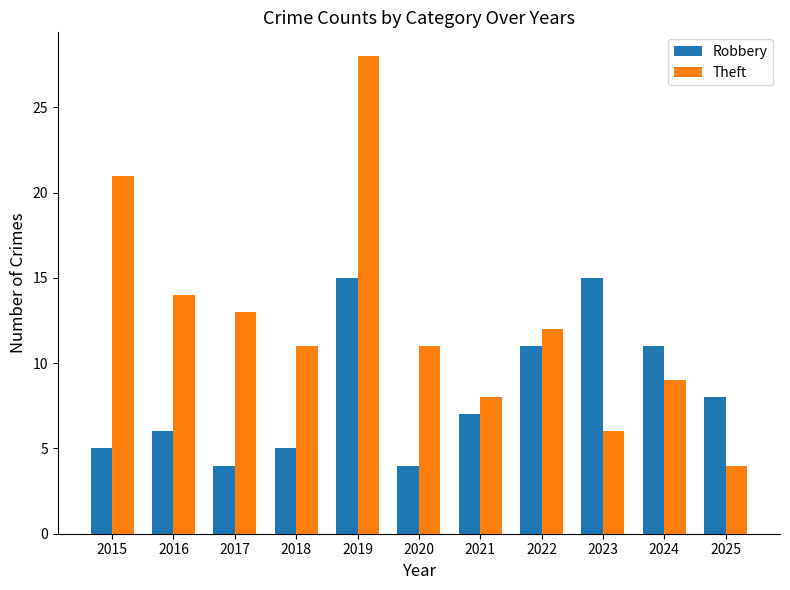

Rank the series at 2018 from lowest to highest value.

Robbery, Theft